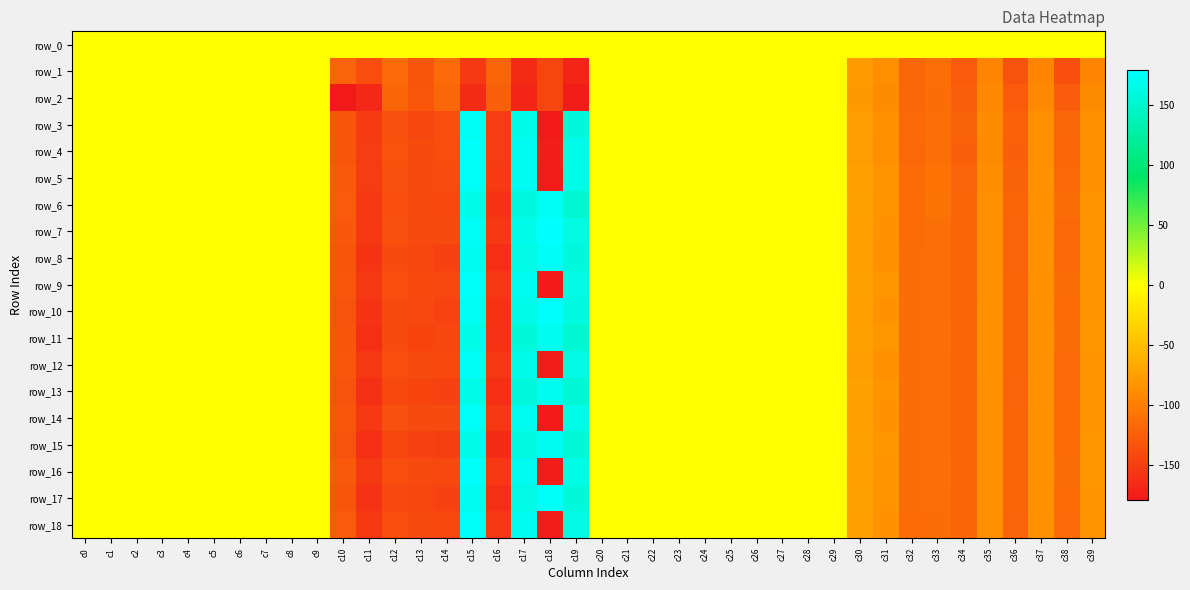

Is the value of row_6 at c13 greater than the value of row_3 at c31?

No